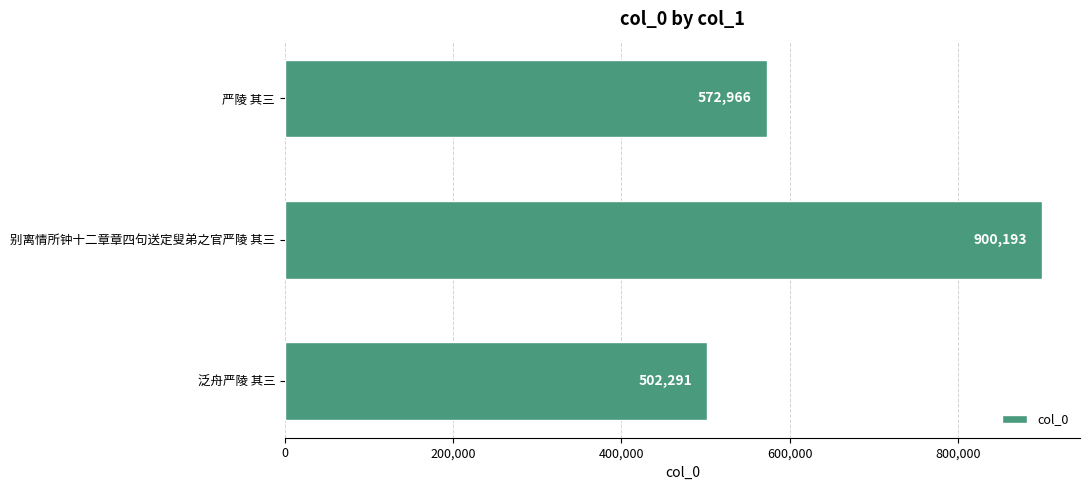

What is the maximum value shown in the chart?

900193